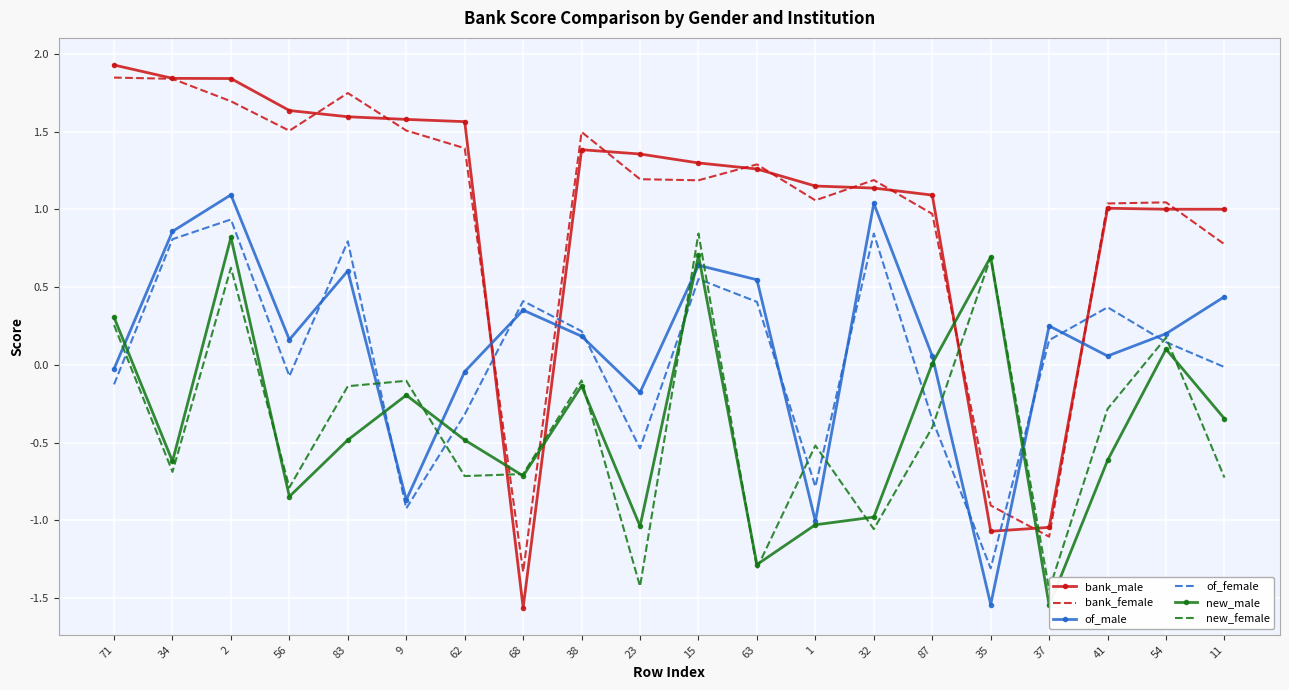

How many data points in bank_male are less than 1?

3